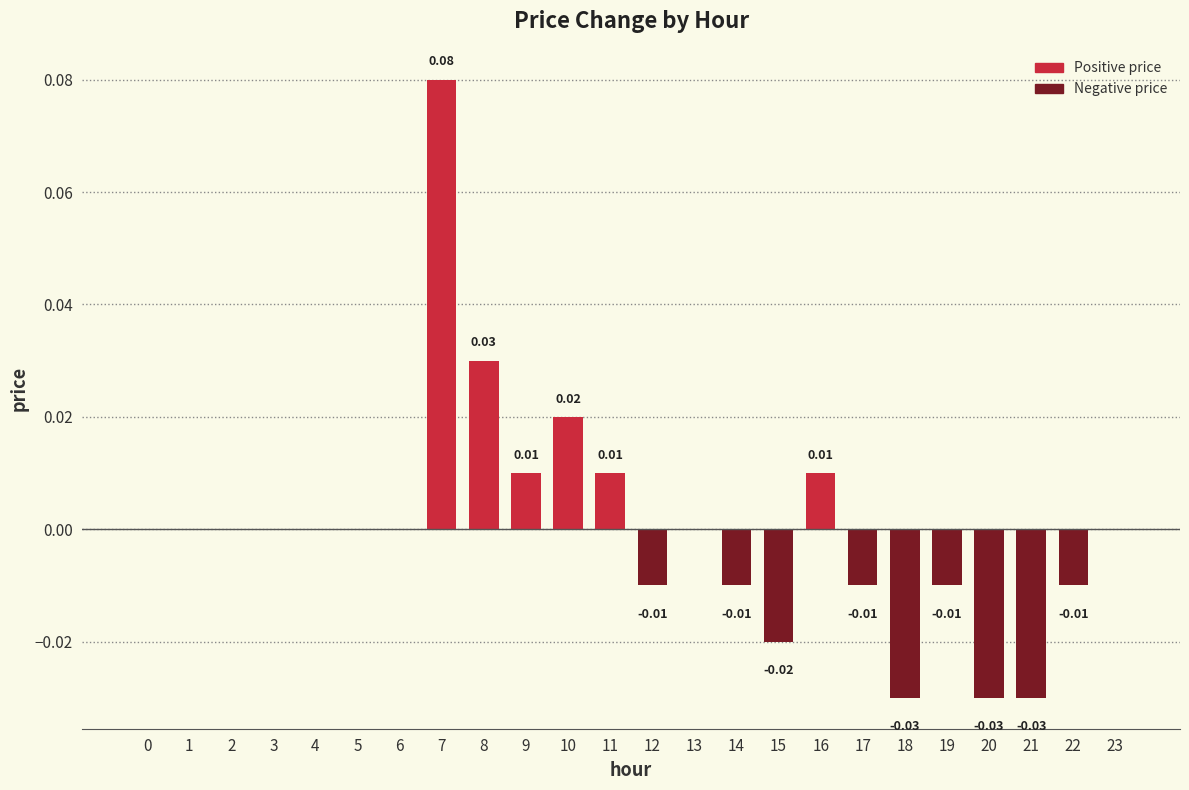

List the labels in order of value, largest first.

7, 8, 10, 9, 11, 16, 0, 1, 2, 3, 4, 5, 6, 13, 23, 12, 14, 17, 19, 22, 15, 18, 20, 21